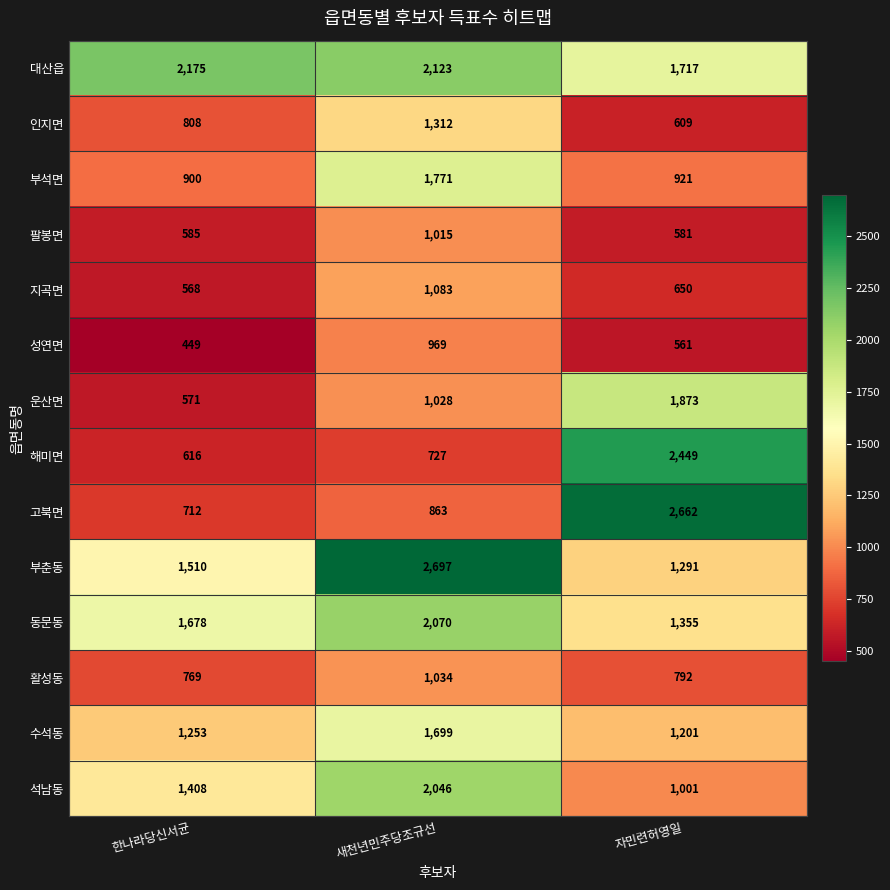

Which series has the widest spread of values?

고북면